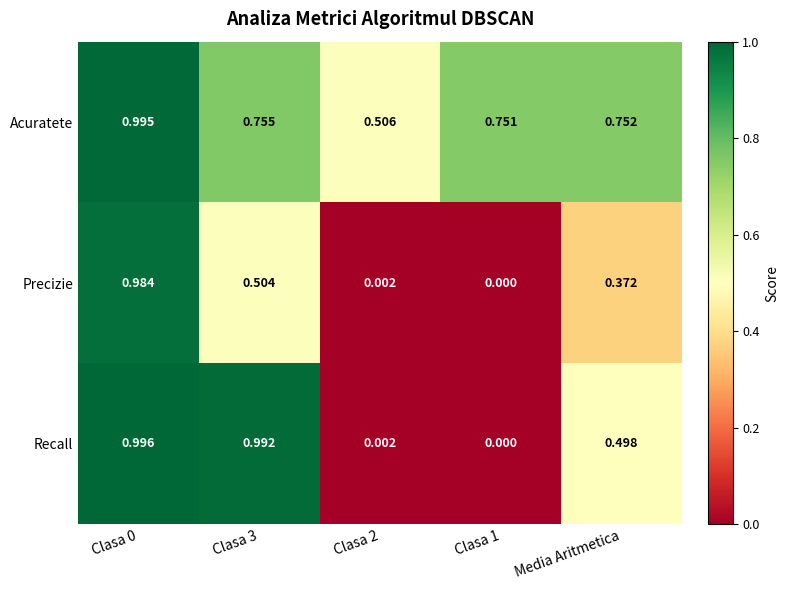

Which series has the widest spread of values?

Recall